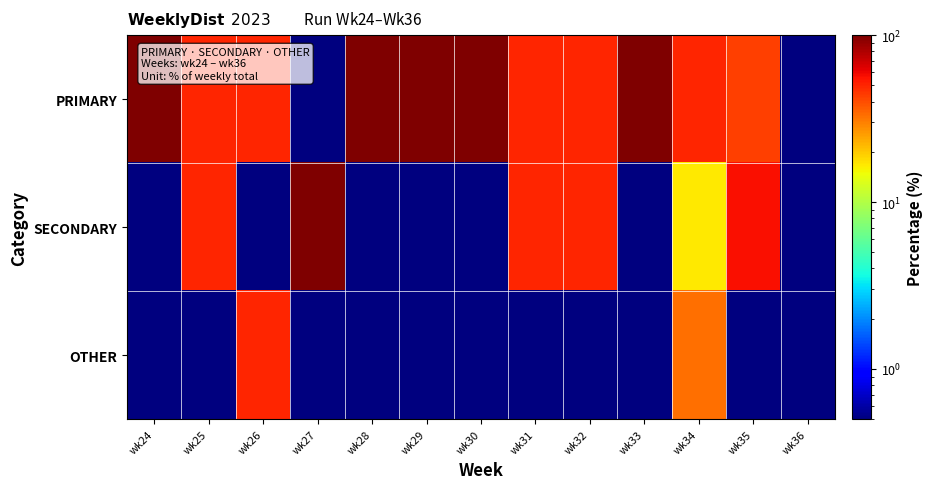

Which series changed the most between wk25 and wk28?

PRIMARY